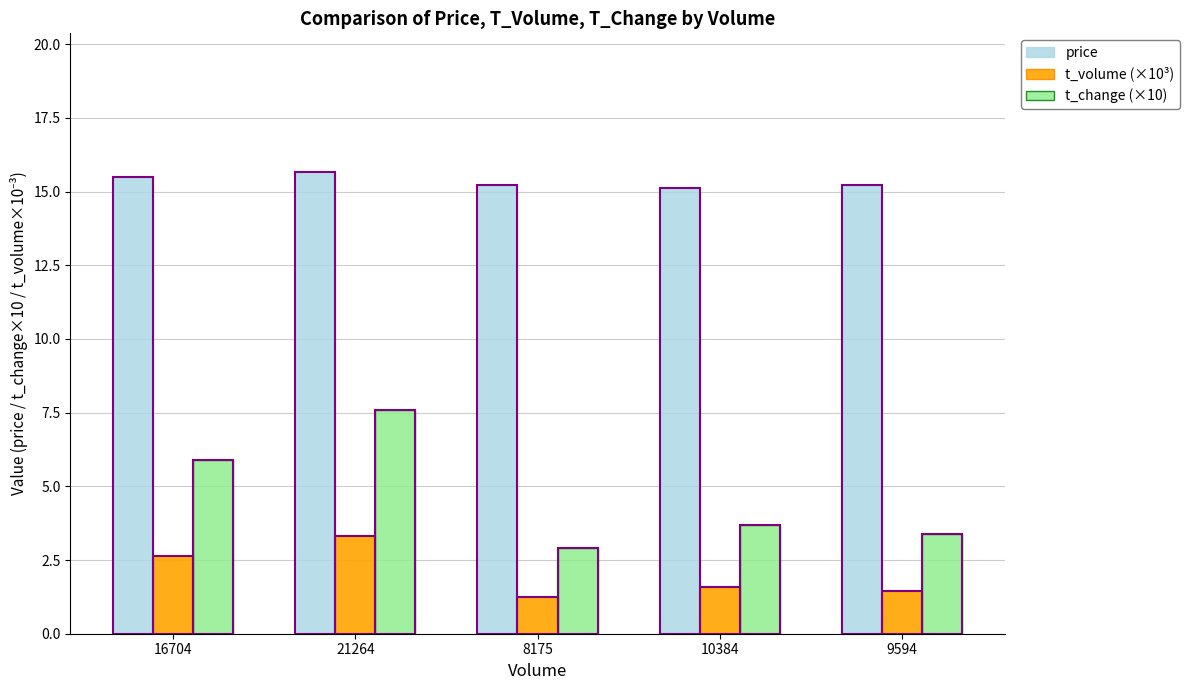

What is the sum of all t_volume (×10³) values?

10.2